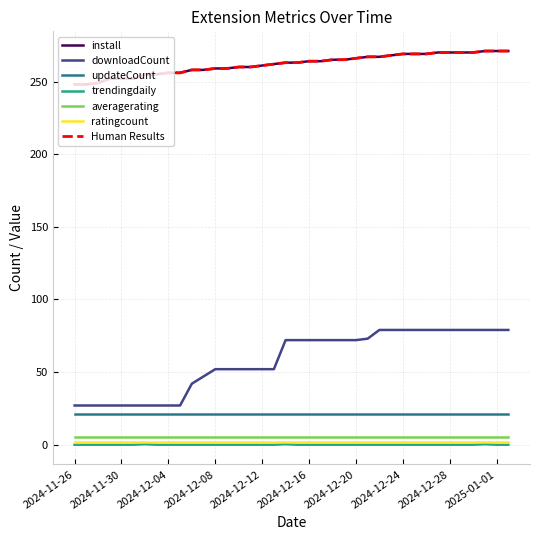

What is the value of the install point at the 4th from the left?

252.0